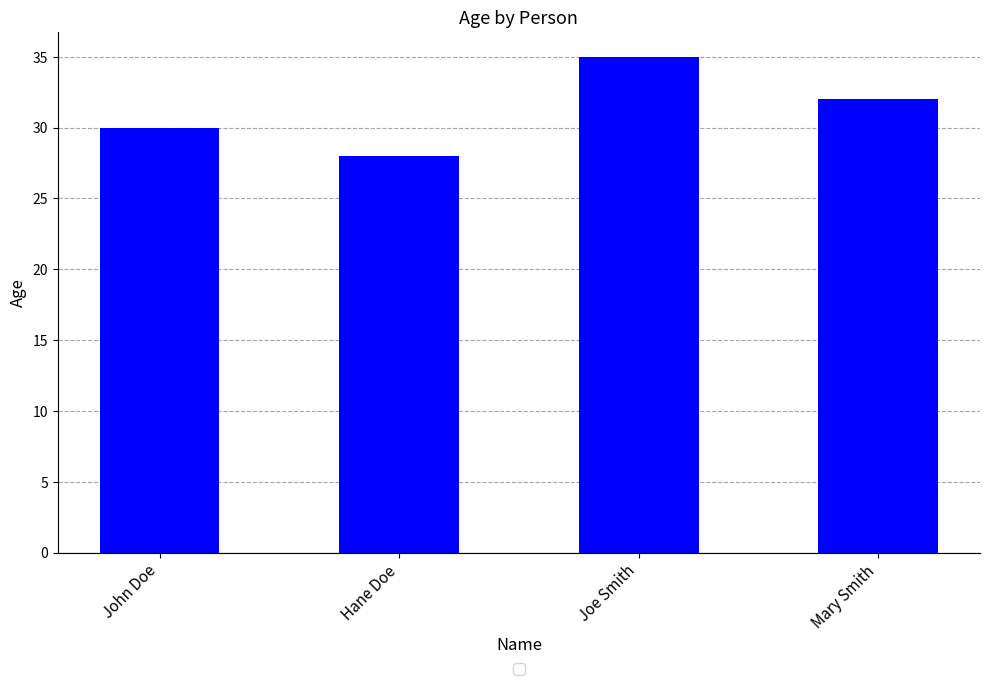

Is it true that the value at Hane Doe is 28?

True